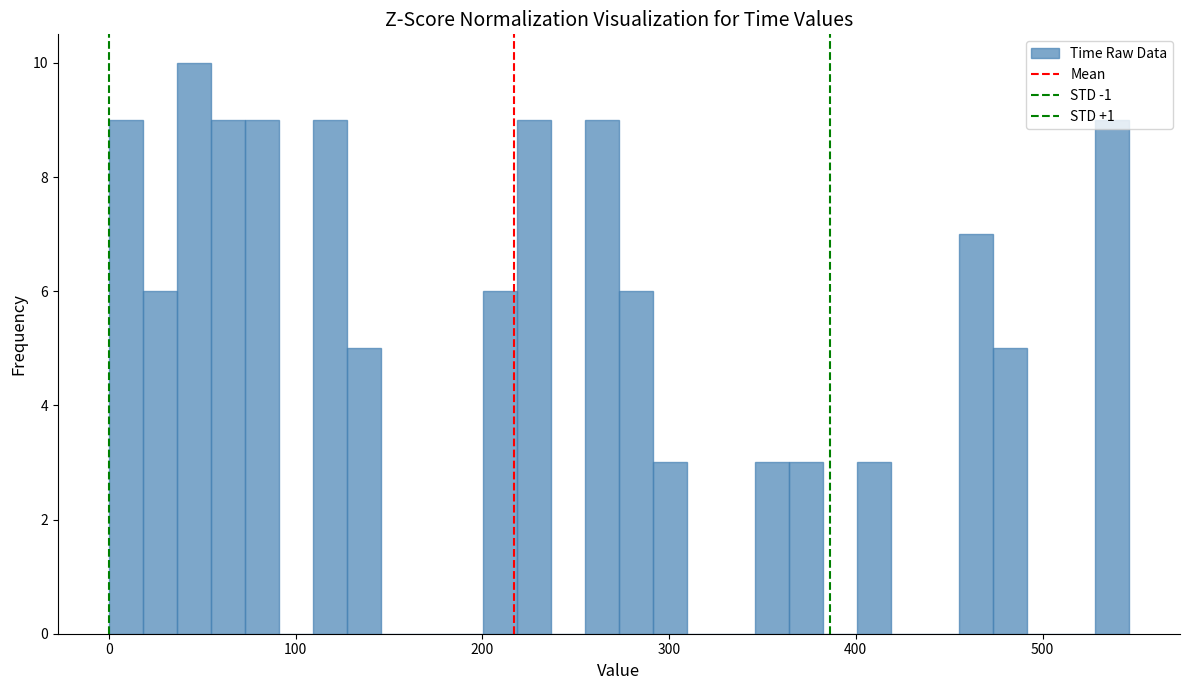

Read against the x-axis, roughly where is the centre of the tallest bar?

50